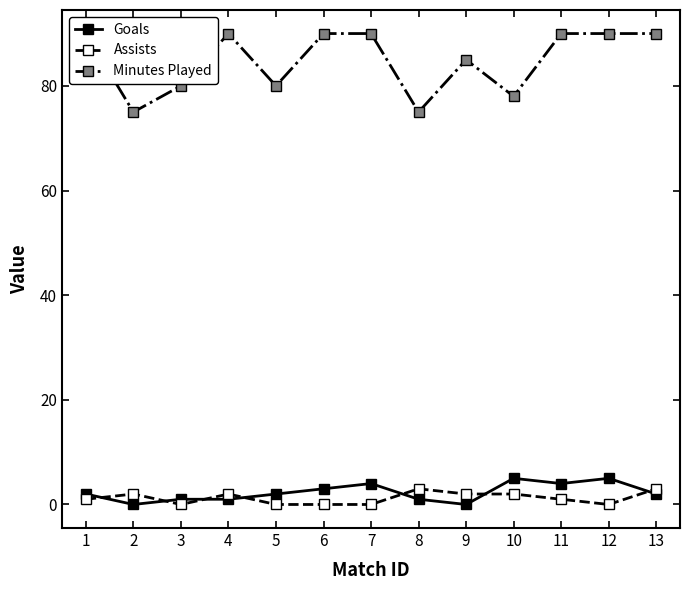

What is the total value across all series at 7?

94